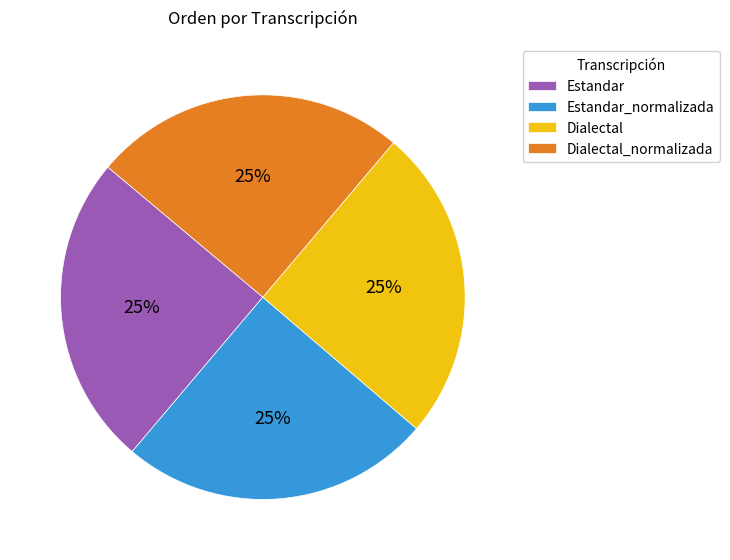

To the nearest percent, what is the average slice percentage?

25%